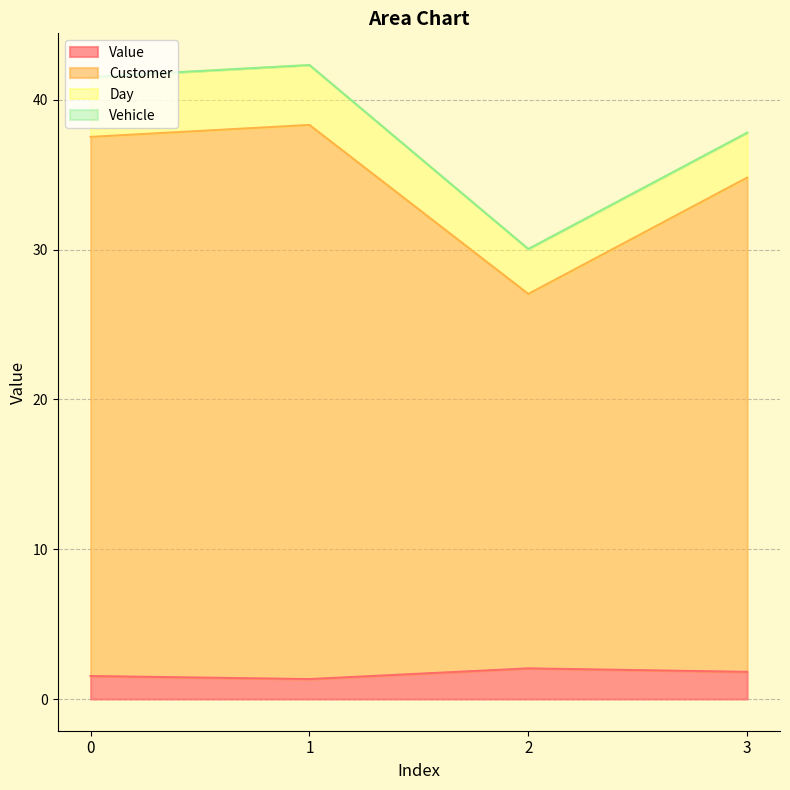

Which series has the largest total across all categories?

Customer